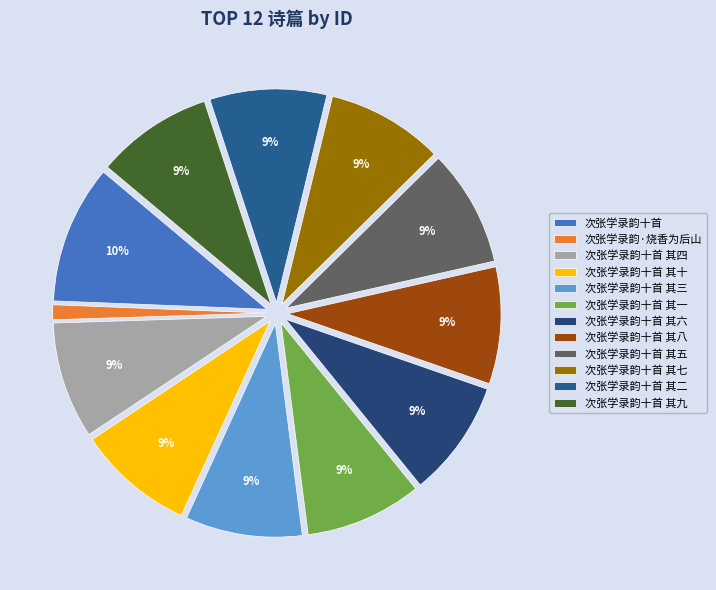

What is the change in value from 次张学录韵十首 其四 to 次张学录韵十首 其九?

-3